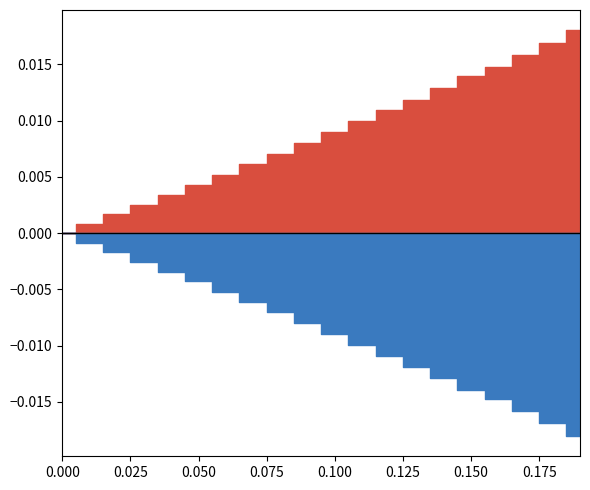

The cost_capital series shows 0.0 at 0.03. True or false?

False